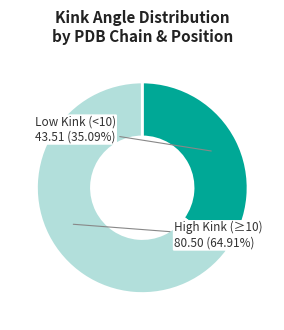

Is there any slice that represents more than half of the pie?

Yes